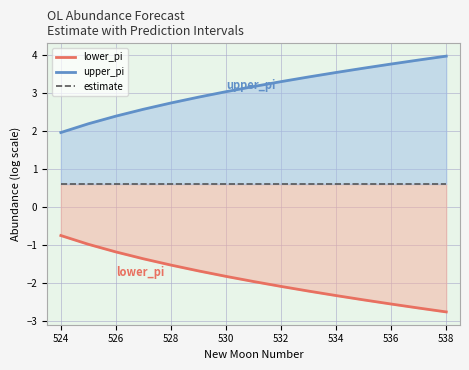

True or false: upper_pi has more than 2 interior local peaks.

False